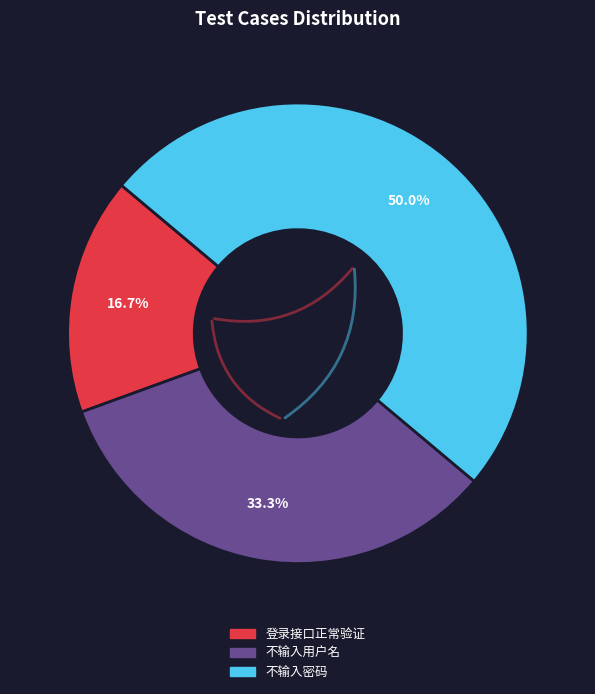

Approximately how many times larger is the value at 不输入用户名 compared to 不输入密码?

0.7